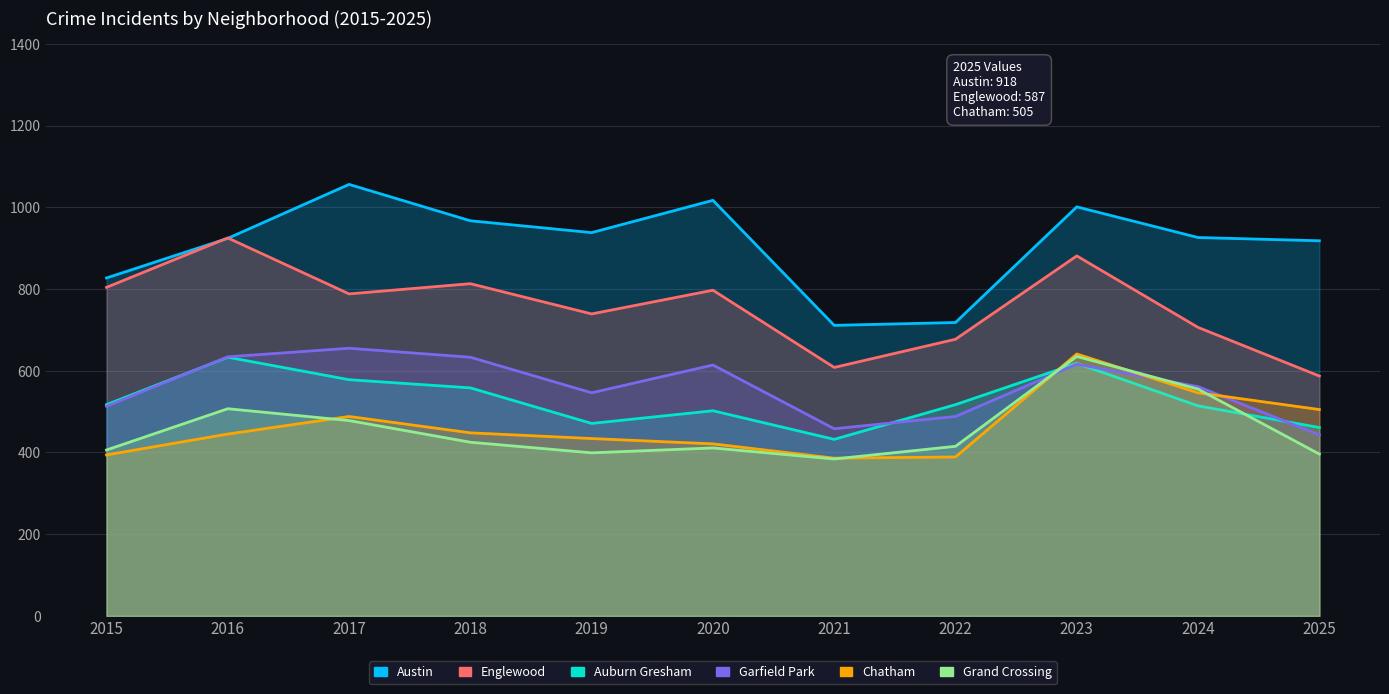

What is the spread (max minus min) of values at 2015?

433